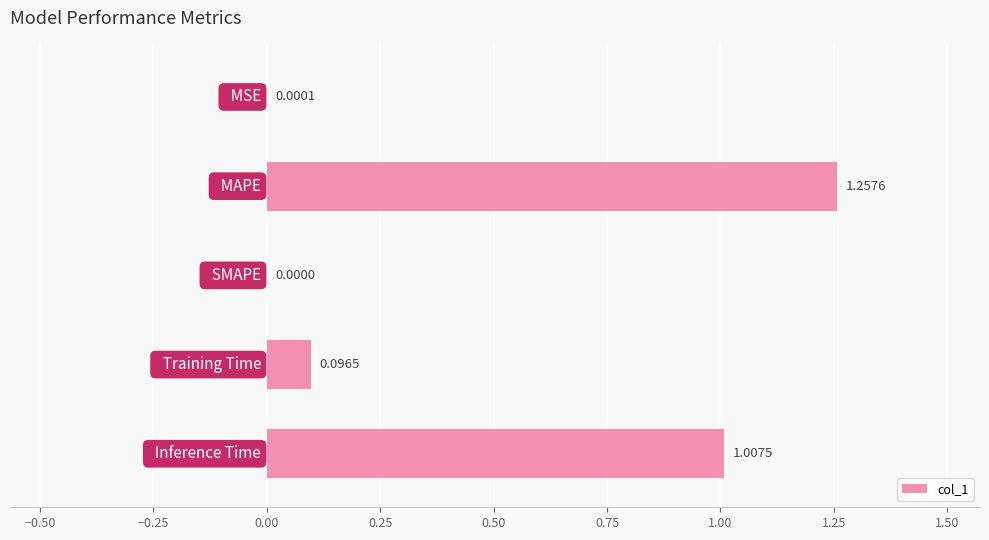

Are the bars grouped side by side (vs. stacked)?

No